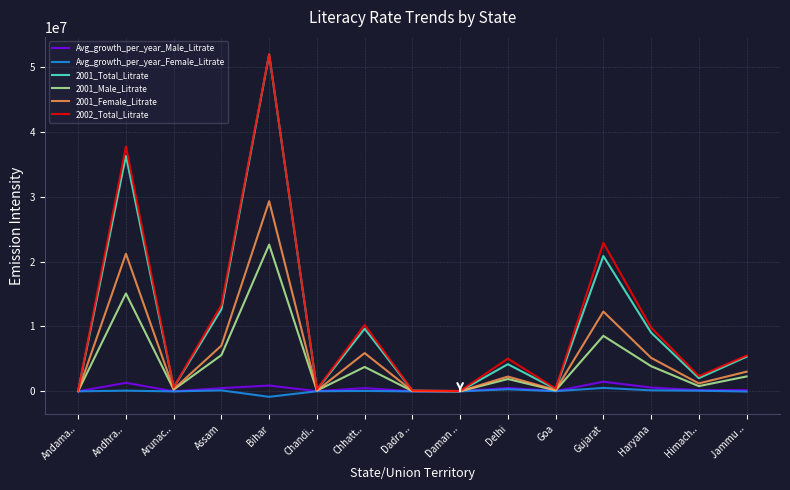

Which series has the largest range (max minus min)?

2002_Total_Litrate